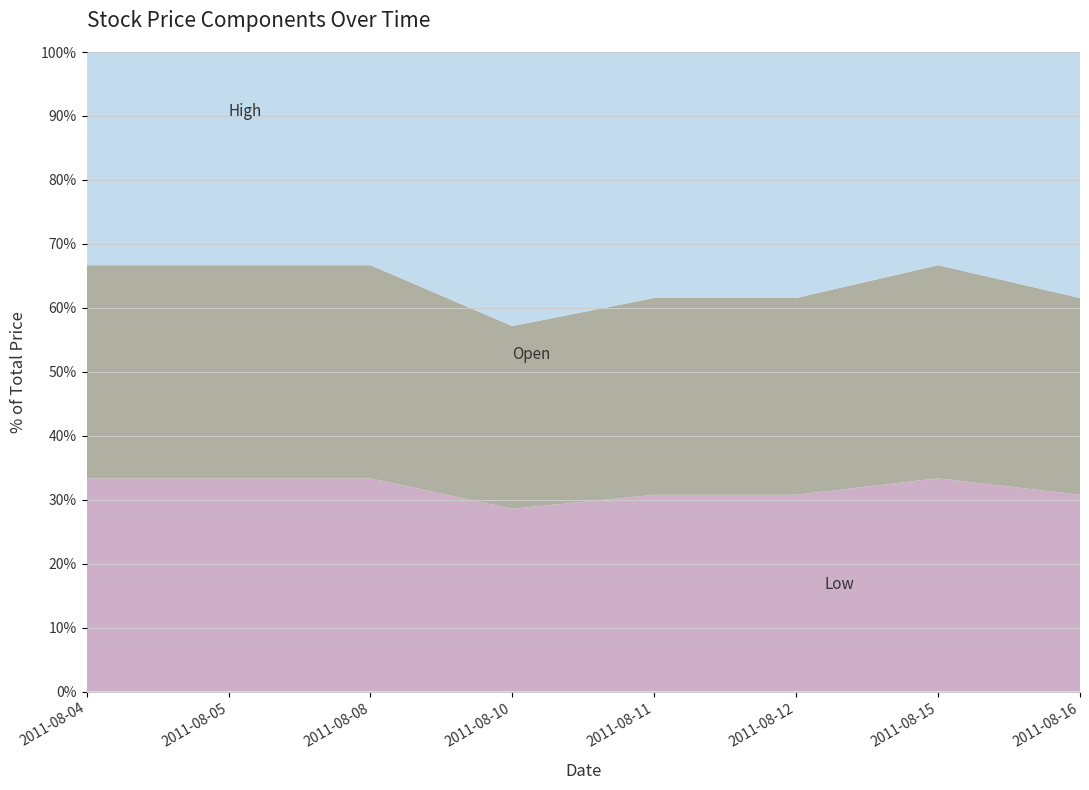

Reading right to left, transcribe all the data shown in this chart.

Low: 2011-08-16=0.0	2011-08-15=0.0	2011-08-12=0.0	2011-08-11=0.0	2011-08-10=0.0	2011-08-08=0.0	2011-08-05=0.0	2011-08-04=0.0
Open: 2011-08-16=0.0	2011-08-15=0.0	2011-08-12=0.0	2011-08-11=0.0	2011-08-10=0.0	2011-08-08=0.0	2011-08-05=0.0	2011-08-04=0.0
High: 2011-08-16=0.1	2011-08-15=0.0	2011-08-12=0.1	2011-08-11=0.1	2011-08-10=0.1	2011-08-08=0.0	2011-08-05=0.0	2011-08-04=0.0